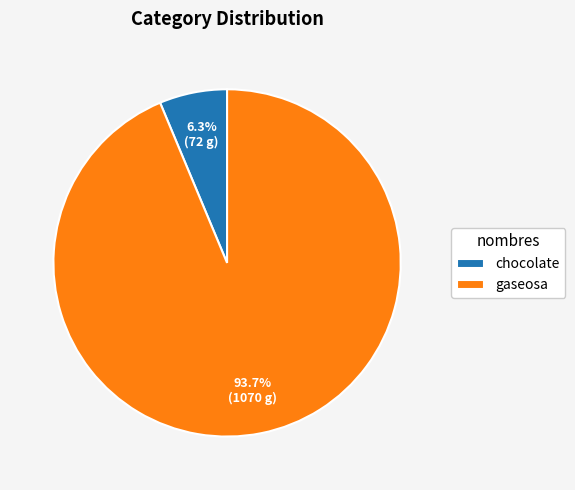

What percentage is the chocolate slice, to the nearest percent?

6%